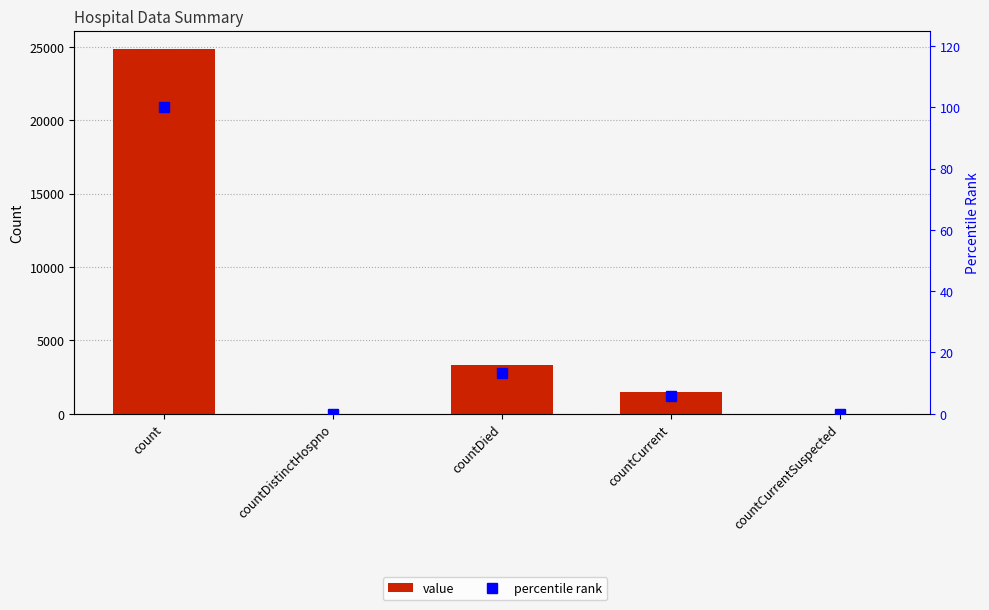

At which label does percentile rank reach its peak?

count